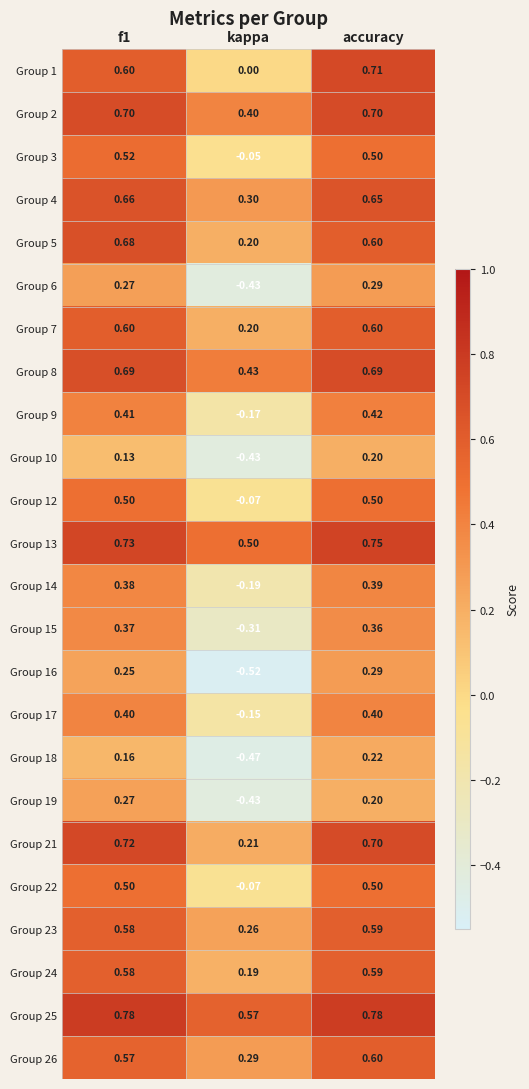

At which category is the sum across all series the highest?

accuracy